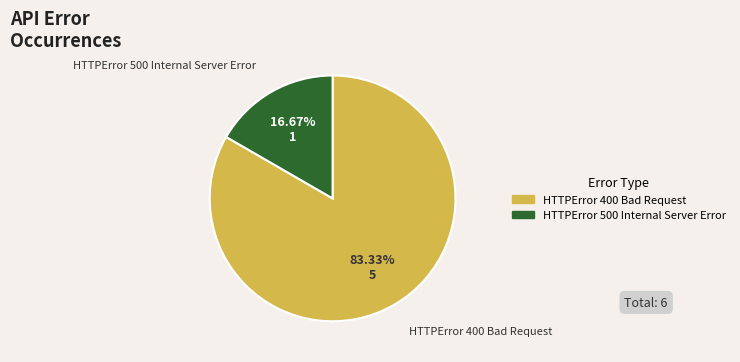

Rank the categories by value from lowest to highest.

HTTPError 500 Internal Server Error, HTTPError 400 Bad Request